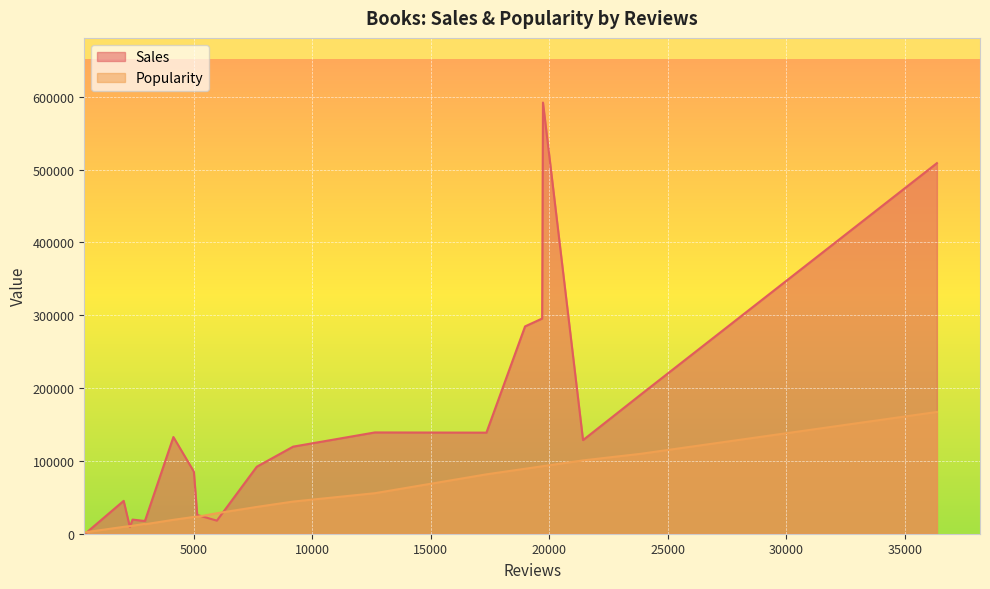

What is the maximum value for Popularity?

167200.8